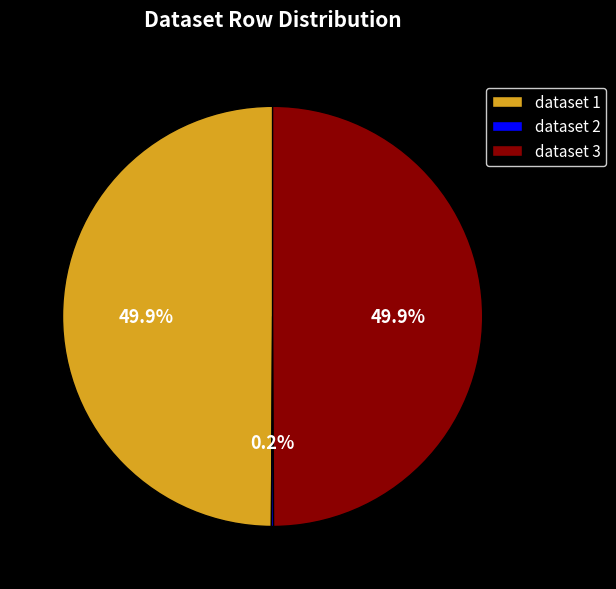

What percentage is the dataset 3 slice, to the nearest percent?

50%